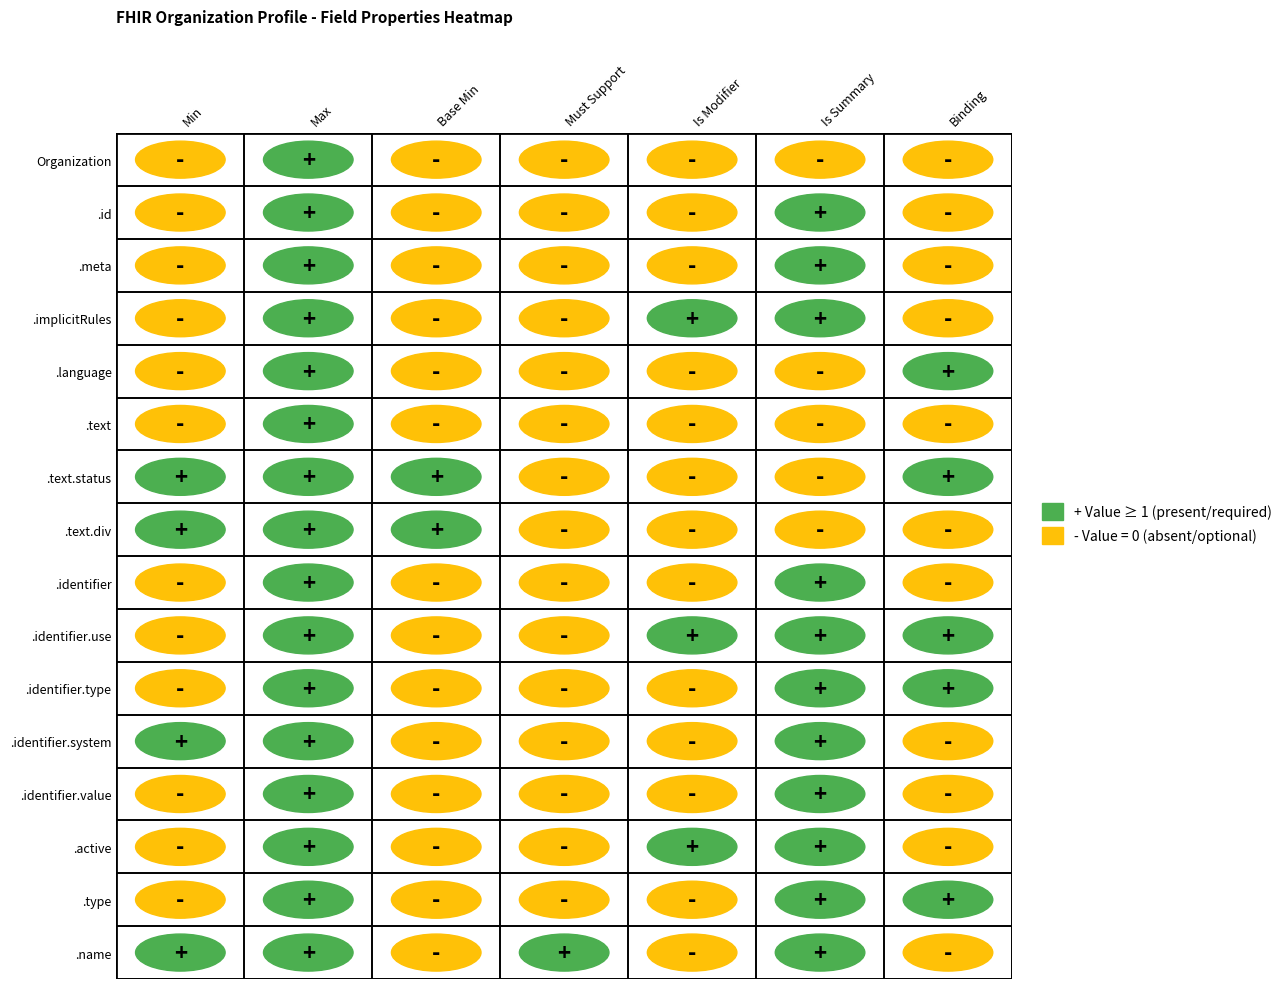

What is the spread (max minus min) of values at 5?

1